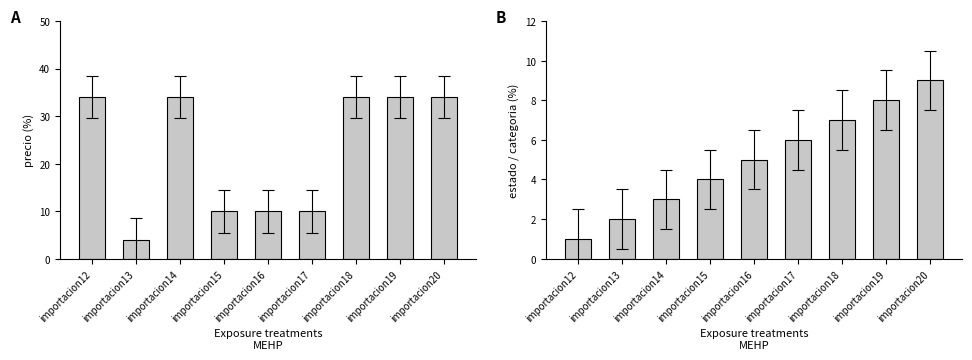

Is the value of precio at importacion15 greater than the value of estado at importacion20?

Yes